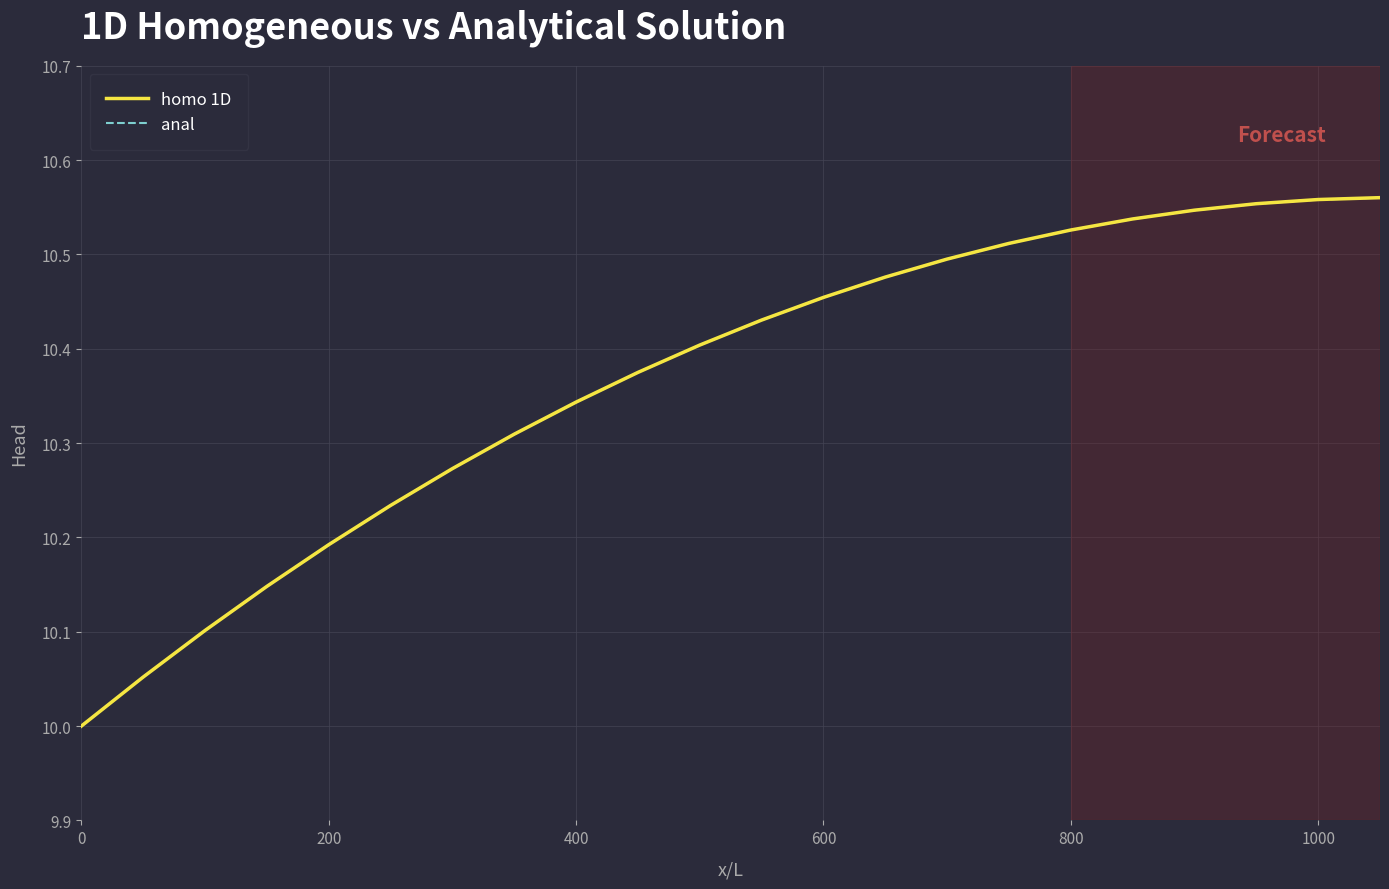

Which series has the widest spread of values?

homo 1D